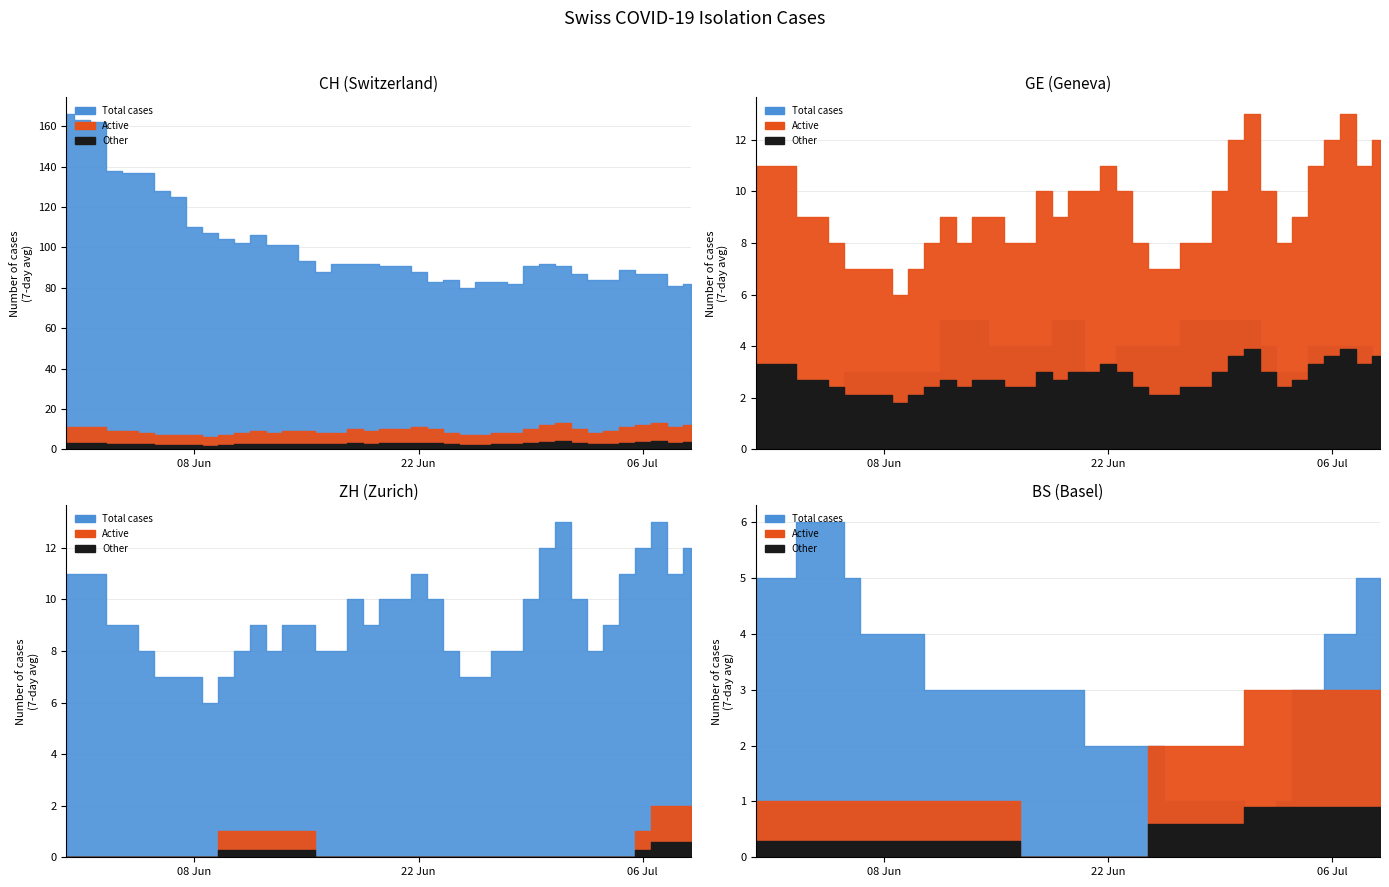

True or false: TG and BS cross at least once.

False